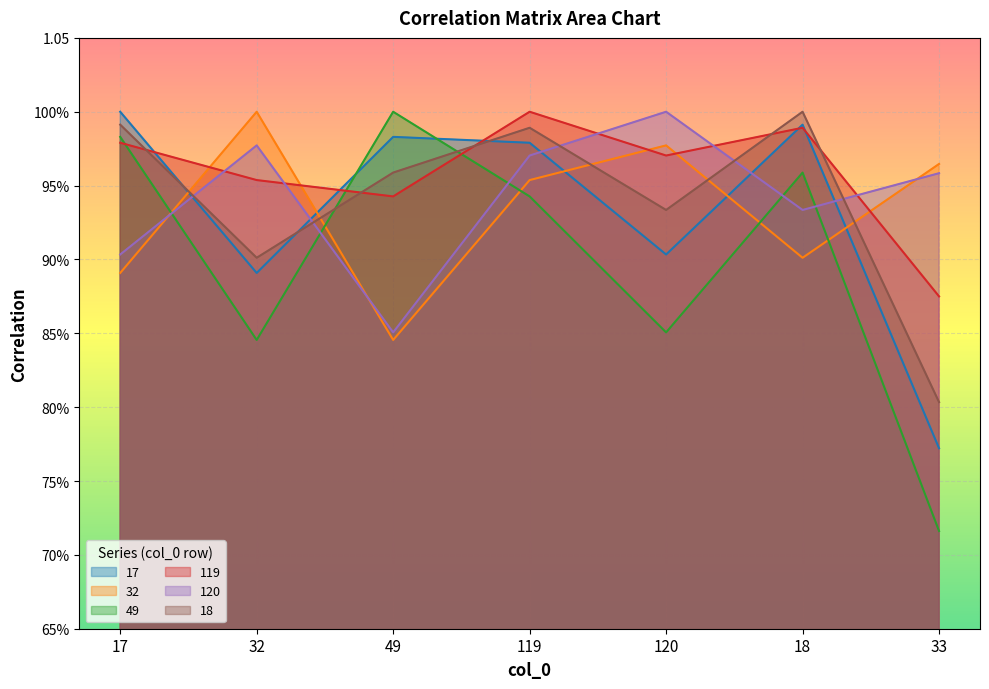

Does the chart display data point markers on the line(s)?

No